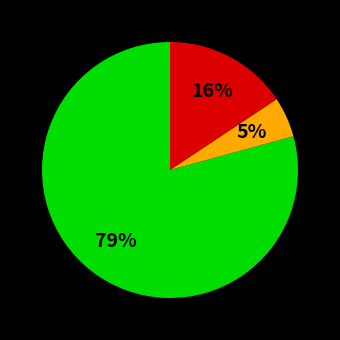

To the nearest percent, what is the average slice percentage?

33%